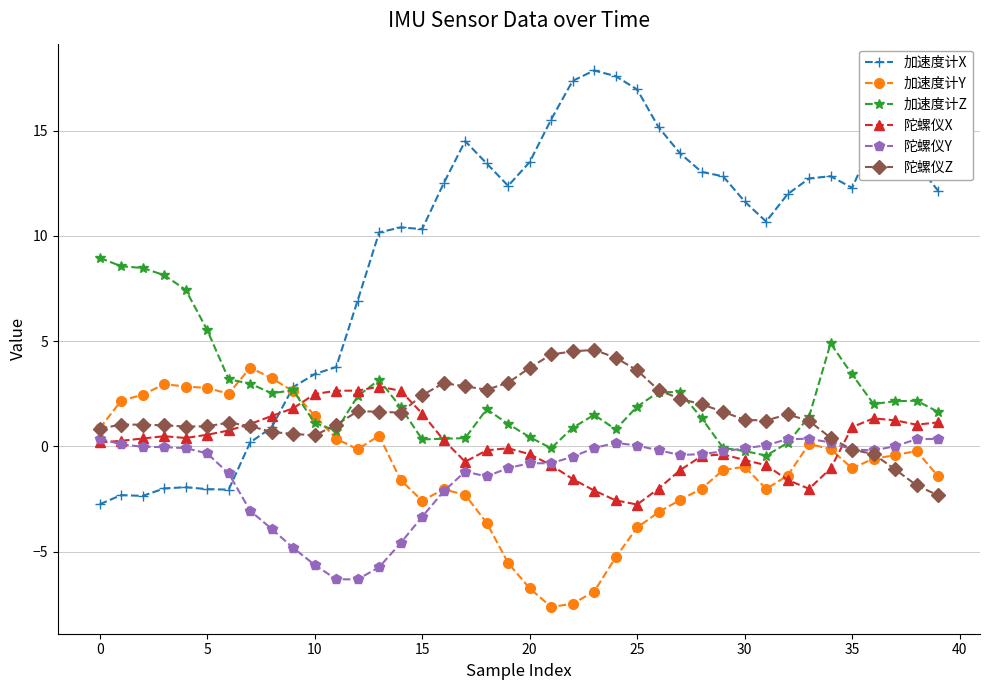

Which series has the largest total across all categories?

加速度计X